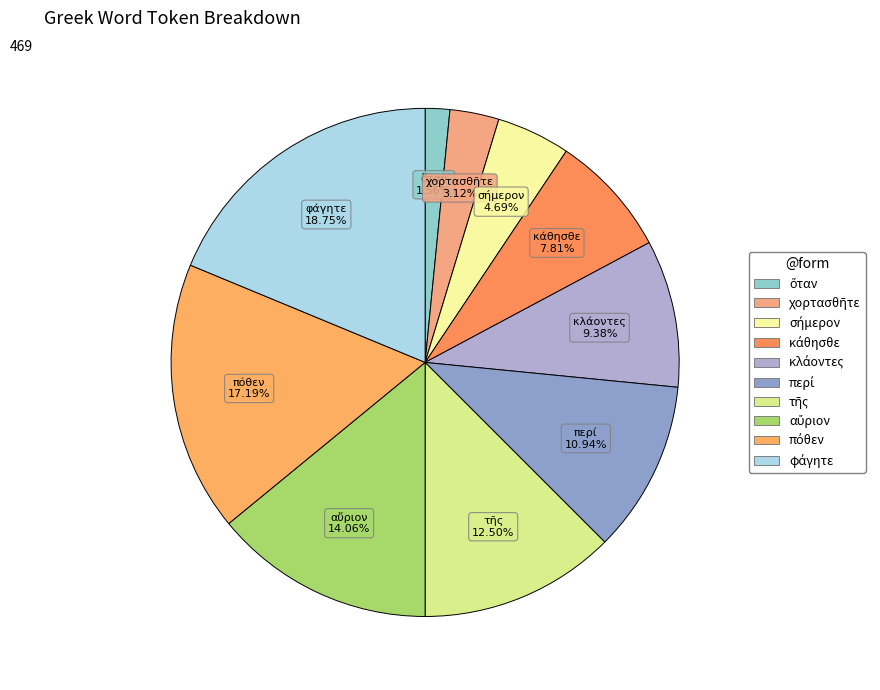

Count the number of slices in the pie.

10